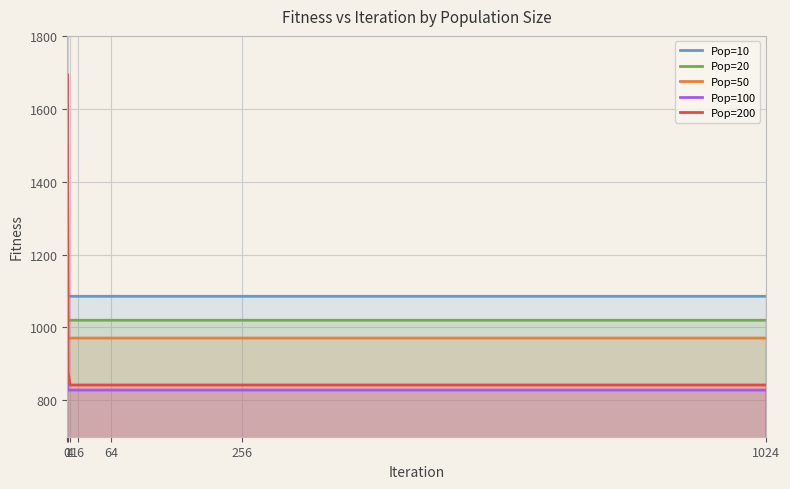

List the labels in order of Pop=10 value, smallest first.

1, 4, 16, 64, 256, 1024, 0